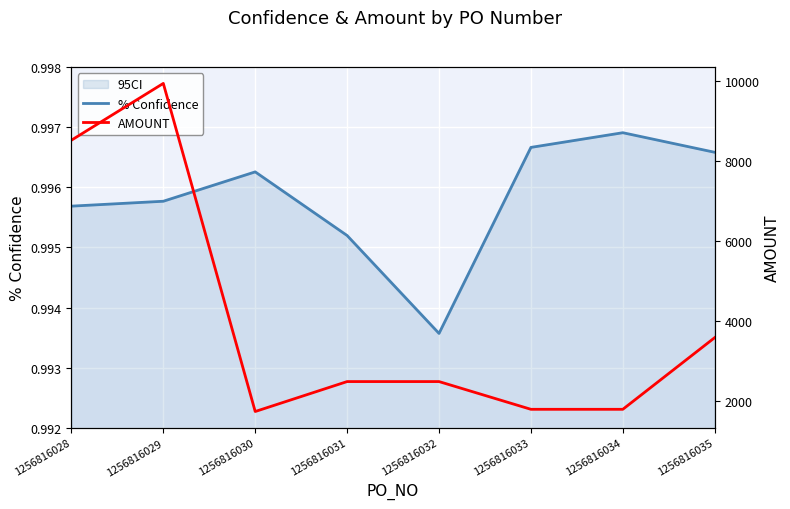

Does the chart display data point markers on the line(s)?

No